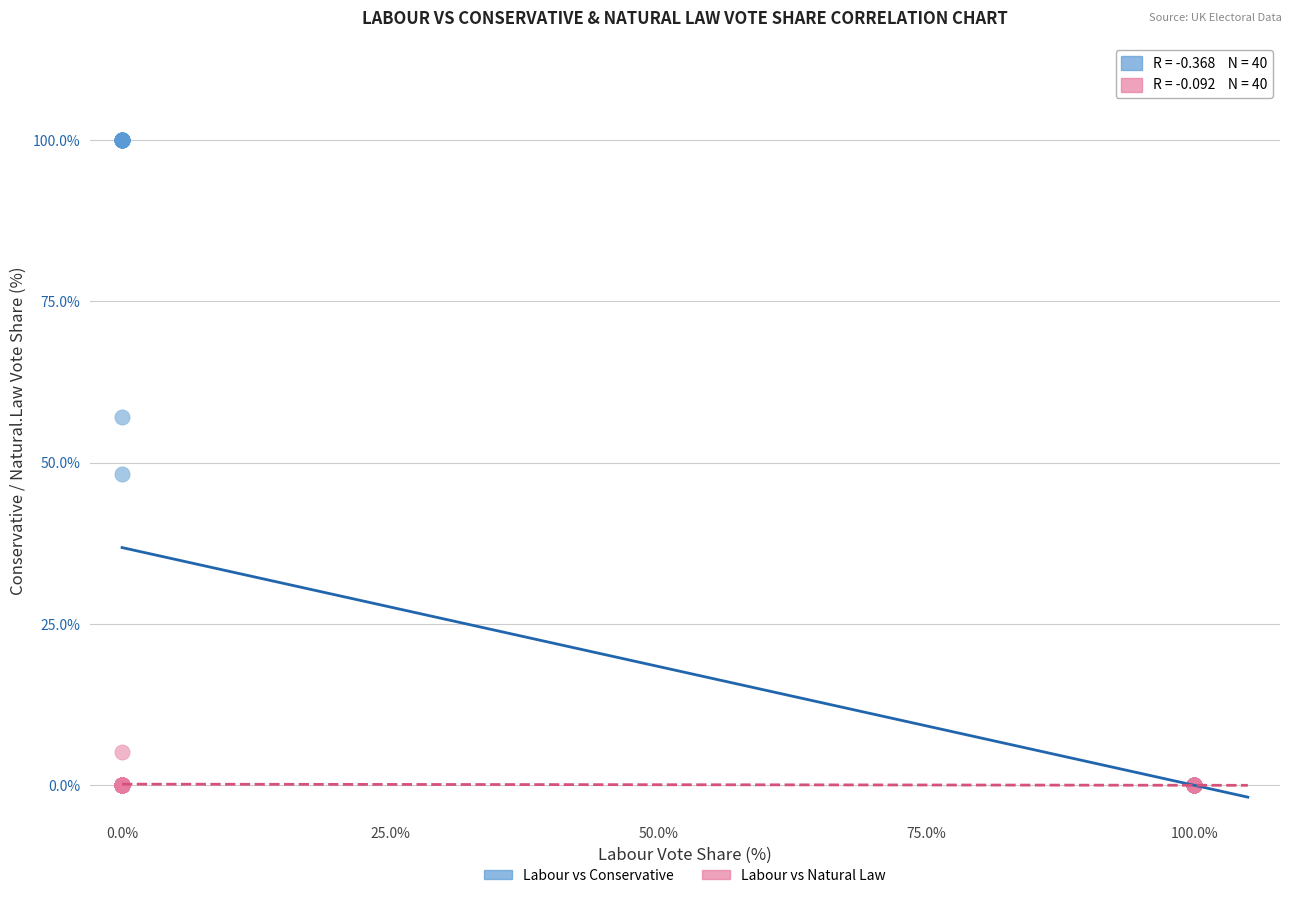

Across all series, what Y value is closest to 50?

48.2